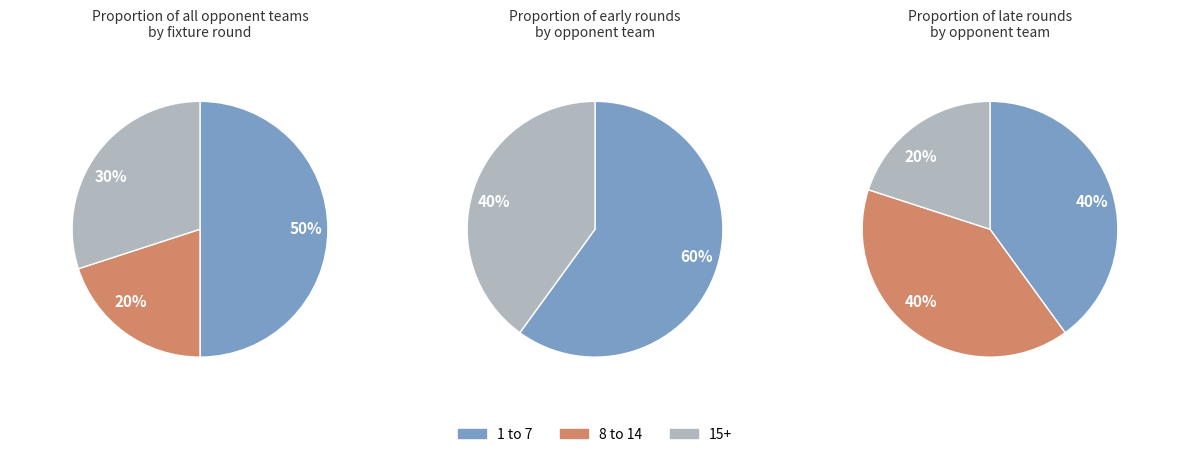

Which series has the widest spread of values?

1 to 7